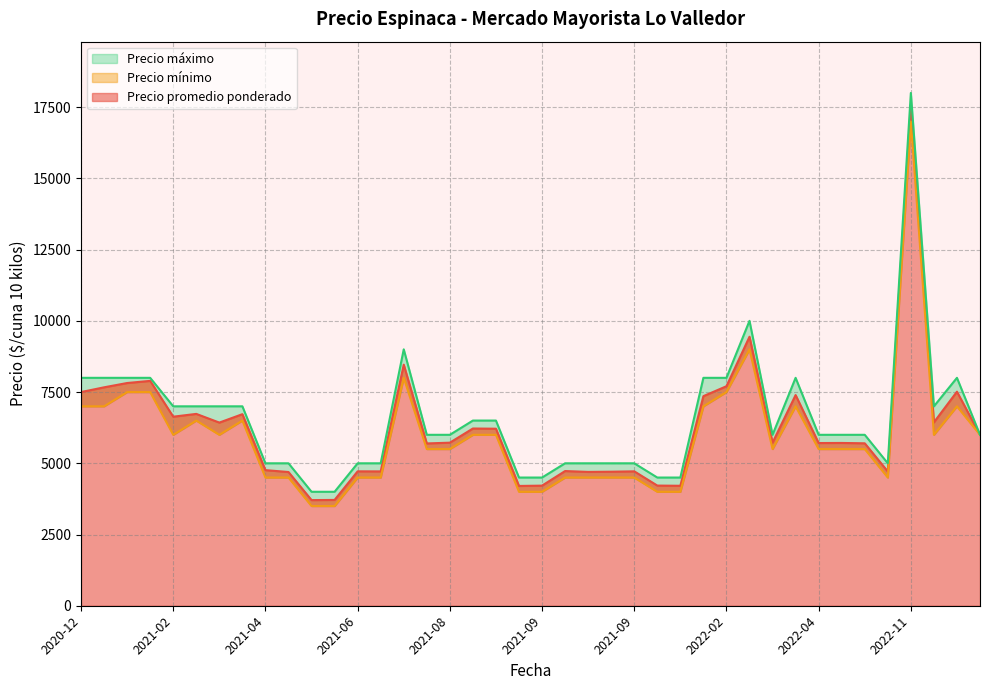

How many lines are shown in the chart?

3